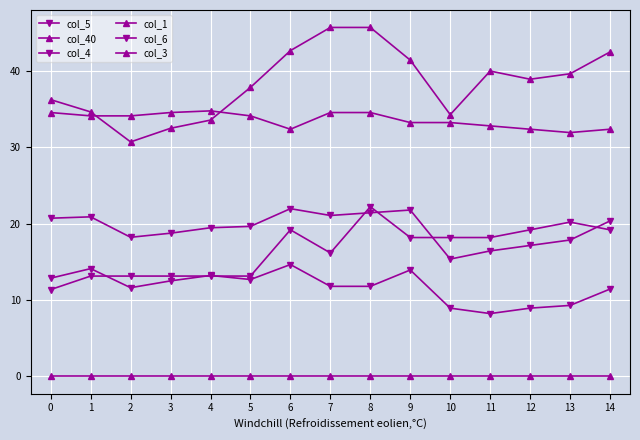

Does the chart have visible grid lines?

Yes